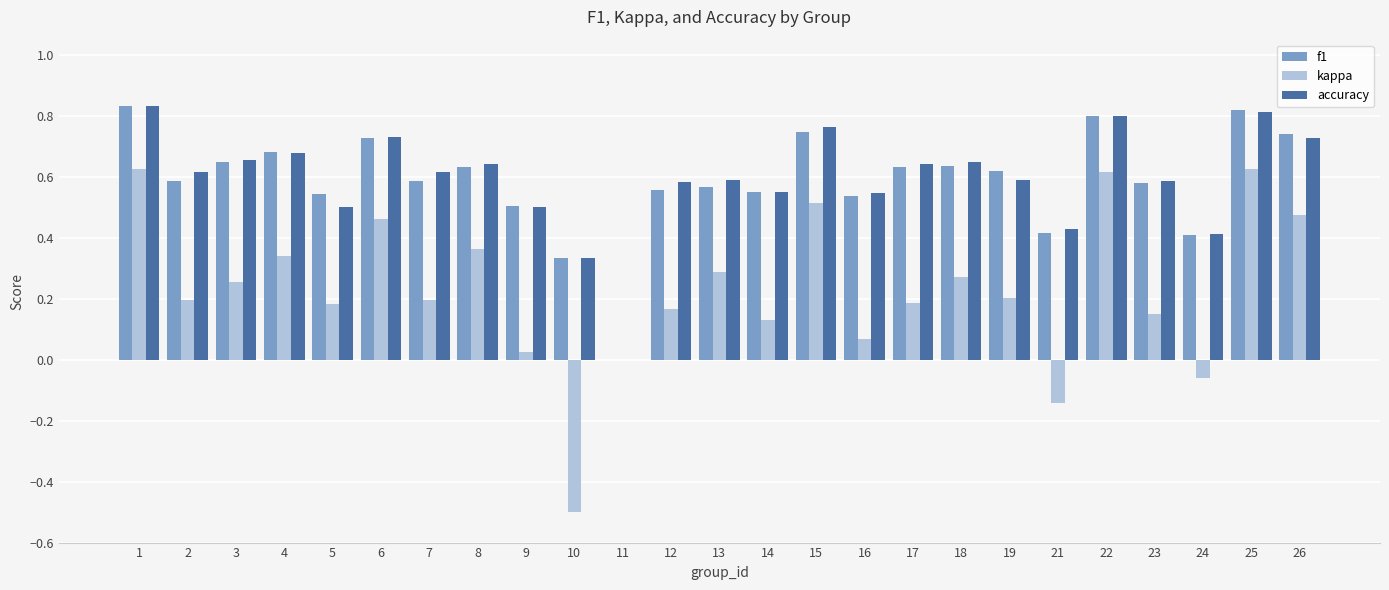

Is it true that kappa equals -0.7 at 11?

False